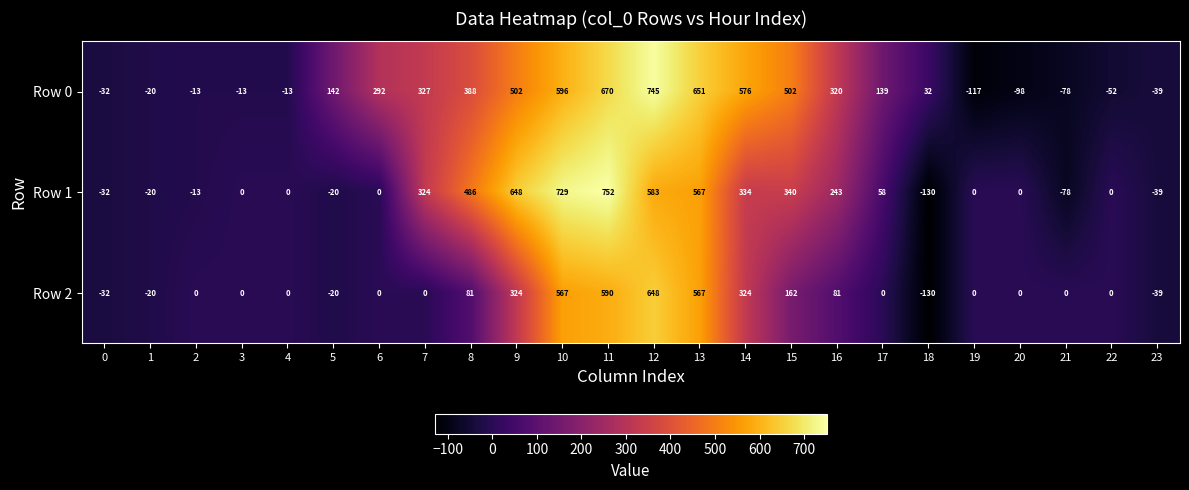

Which series has the widest spread of values?

Row 1